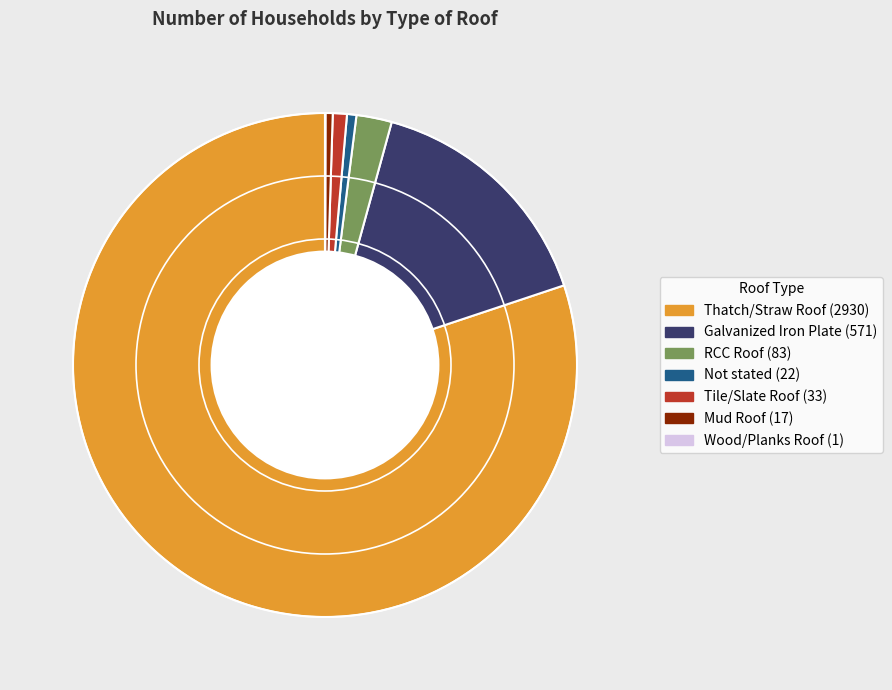

True or false: RCC Roof accounts for 12% of the total.

False